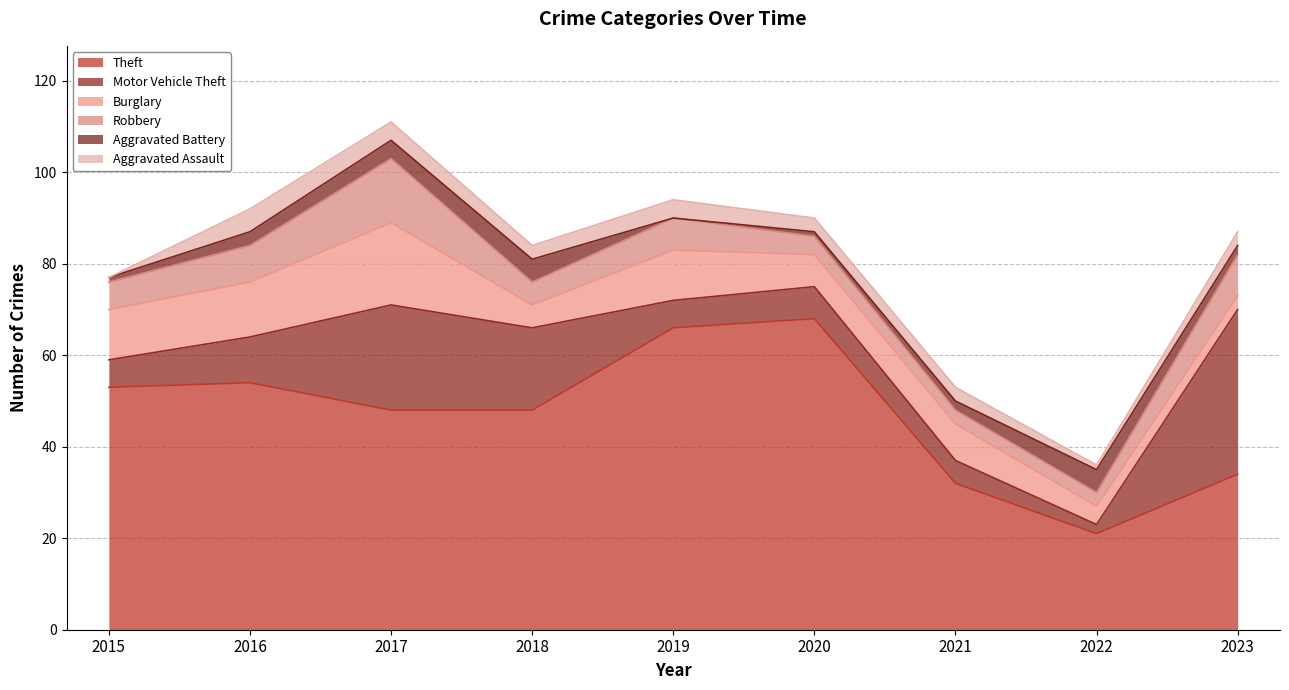

At which category is the sum across all series the highest?

2017